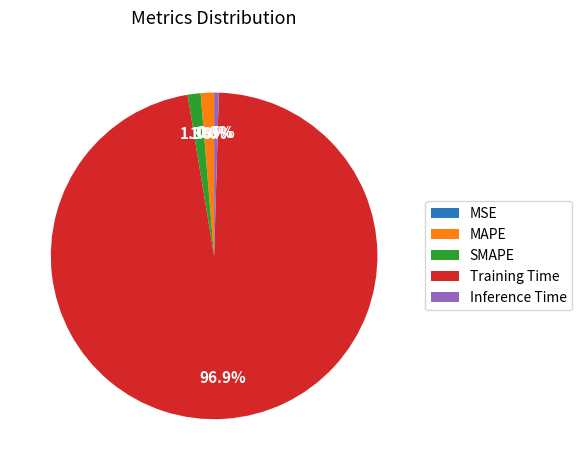

Which has a higher value, Inference Time or MAPE?

MAPE